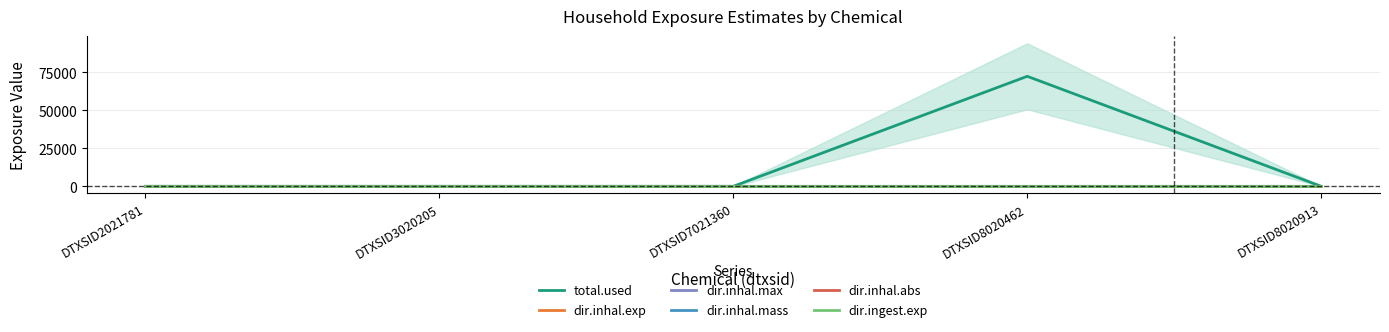

Is it true that total.used equals 0.0 at DTXSID2021781?

True